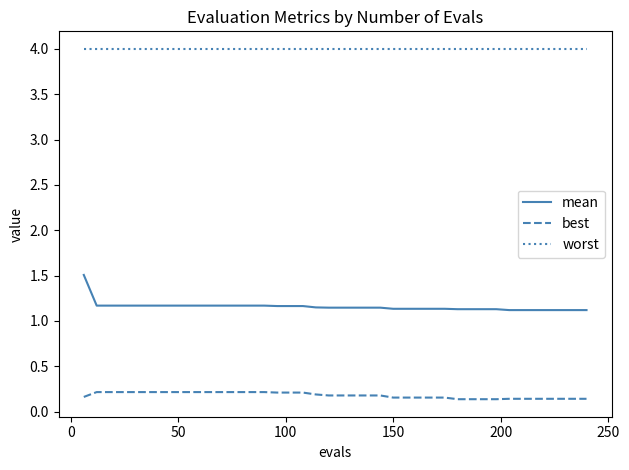

What is the maximum value shown in the chart?

4.0